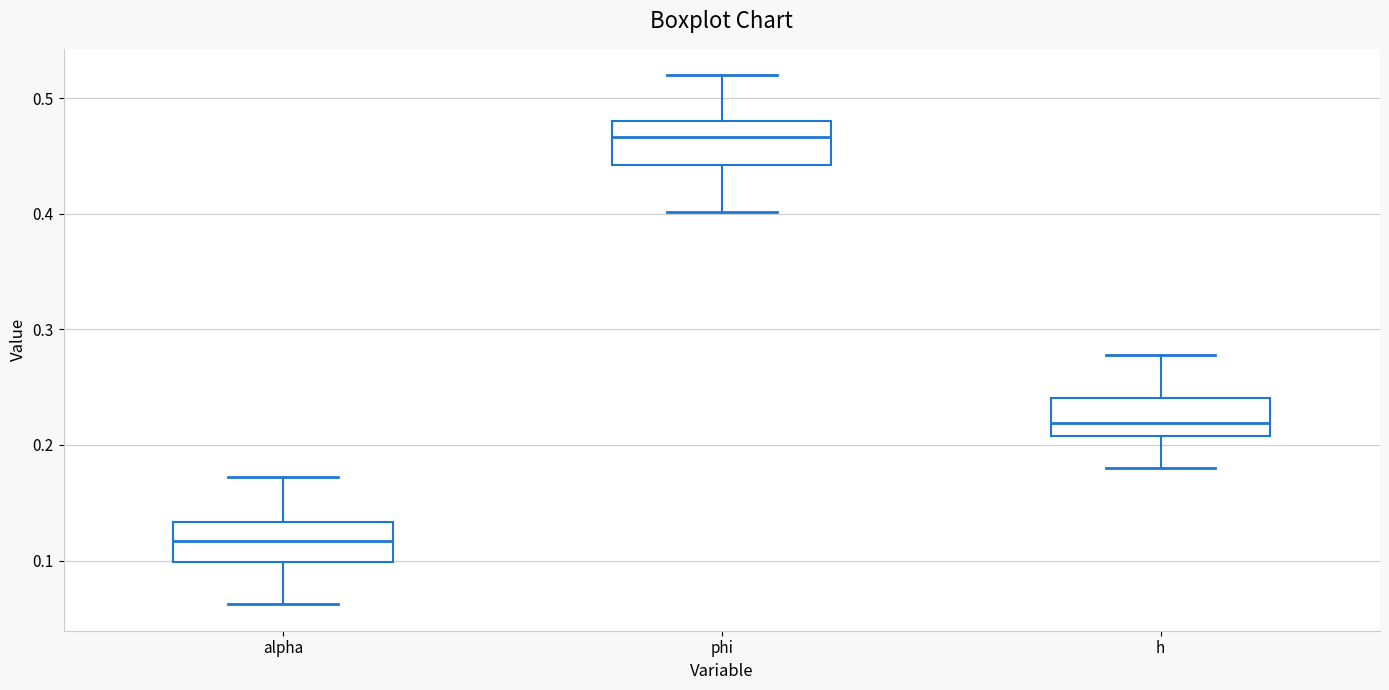

Reading left to right, transcribe this box plot: for each box, give where its median line is, the range the box spans, and where its two whiskers end, as read against the y-axis. The values are not printed on the chart, so give them approximately, as read against the axis.

alpha: median 0.12, box 0.10 to 0.13, whiskers 0.06 to 0.17
phi: median 0.47, box 0.44 to 0.48, whiskers 0.40 to 0.52
h: median 0.22, box 0.21 to 0.24, whiskers 0.18 to 0.28